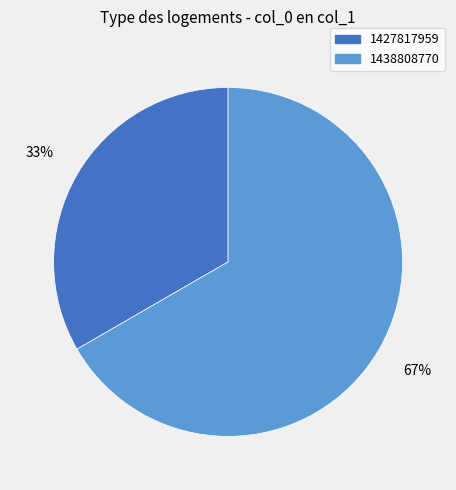

The 1427817959 slice represents 33% of the pie. True or false?

True